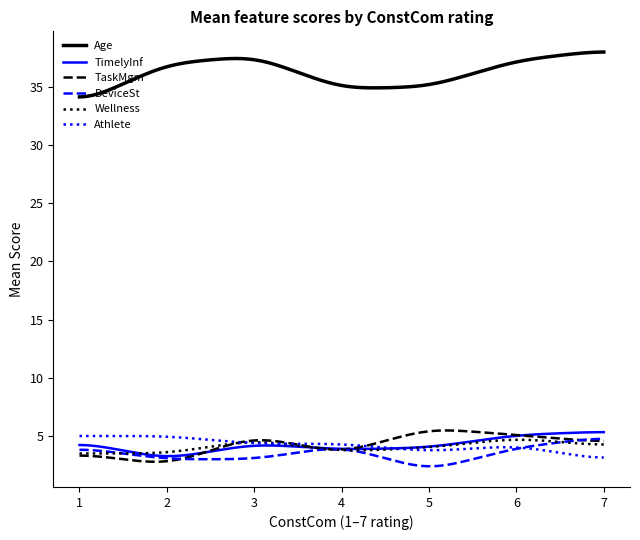

True or false: Wellness and Age intersect in this chart.

False